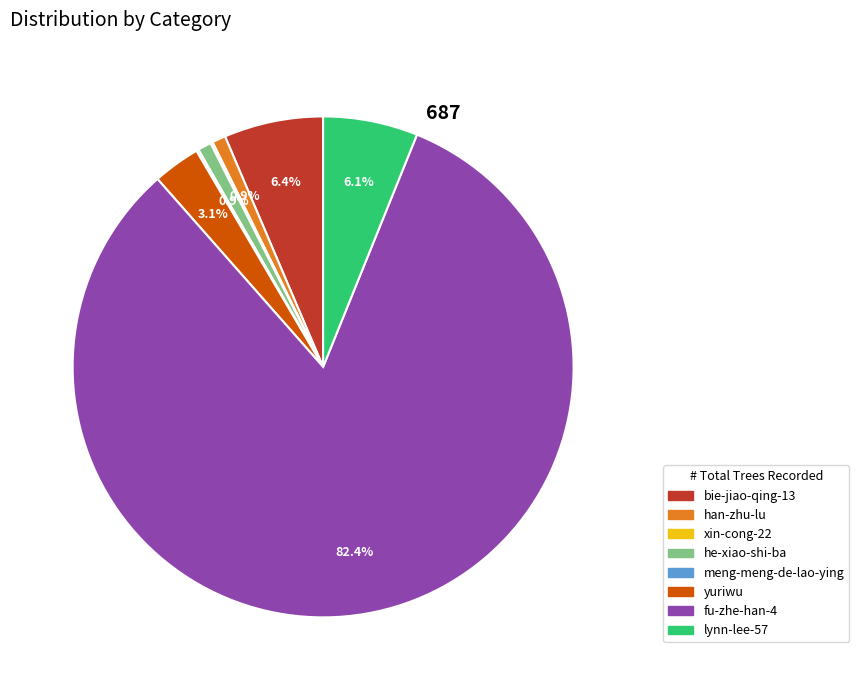

Which category has the biggest portion of the pie?

fu-zhe-han-4